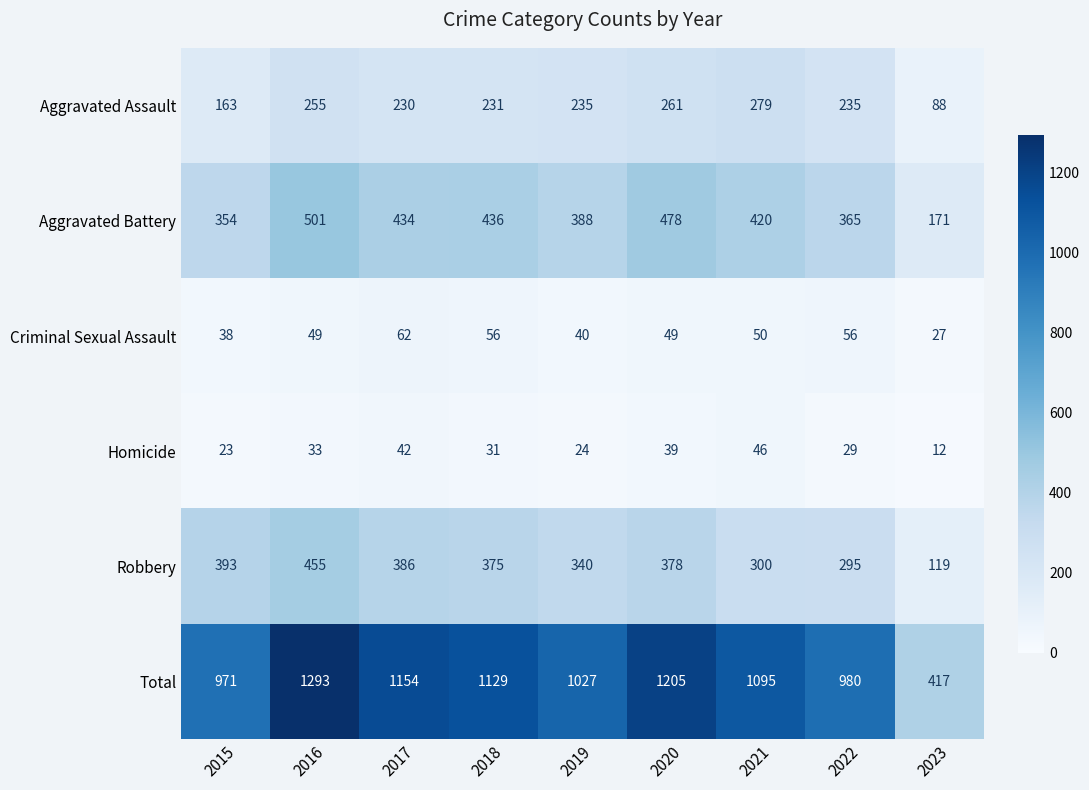

What is the difference between the Aggravated Battery values at 2023 and 2016?

330